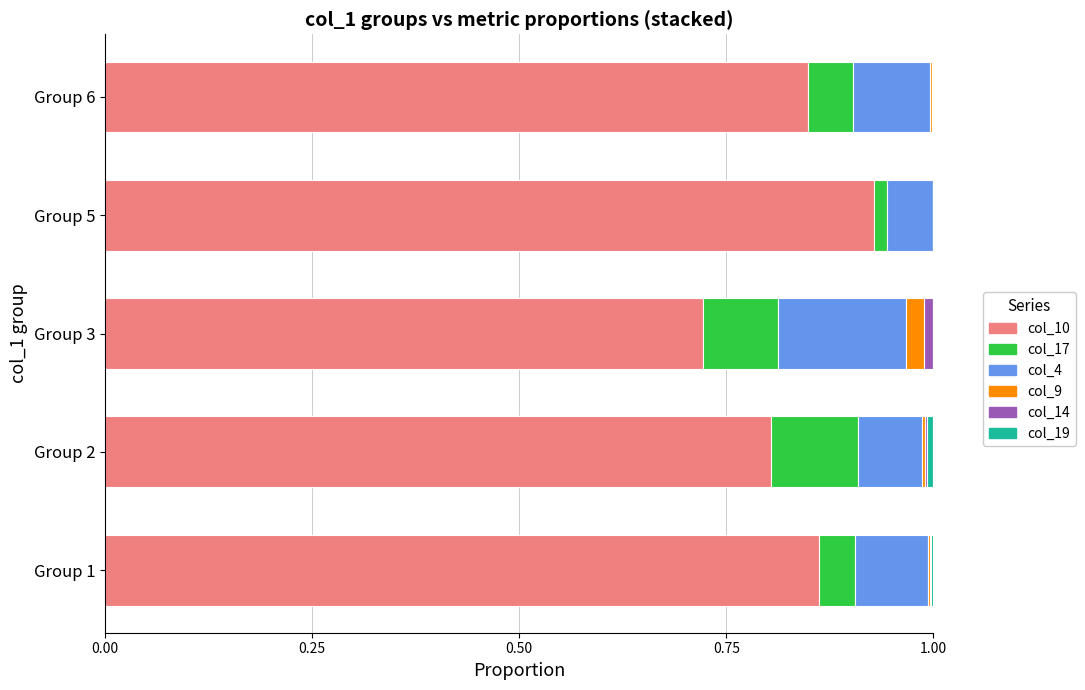

Is it true that col_10 equals 1.7 at Group 5?

False